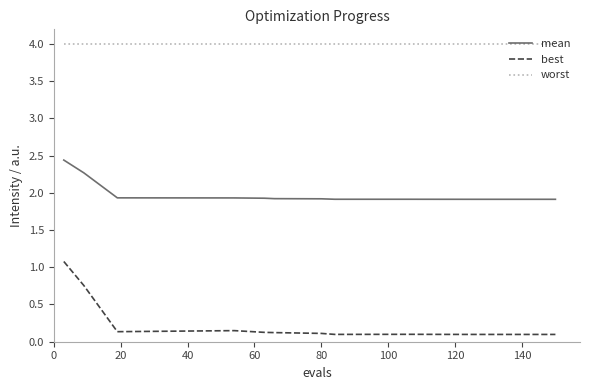

Which series has the largest total across all categories?

worst